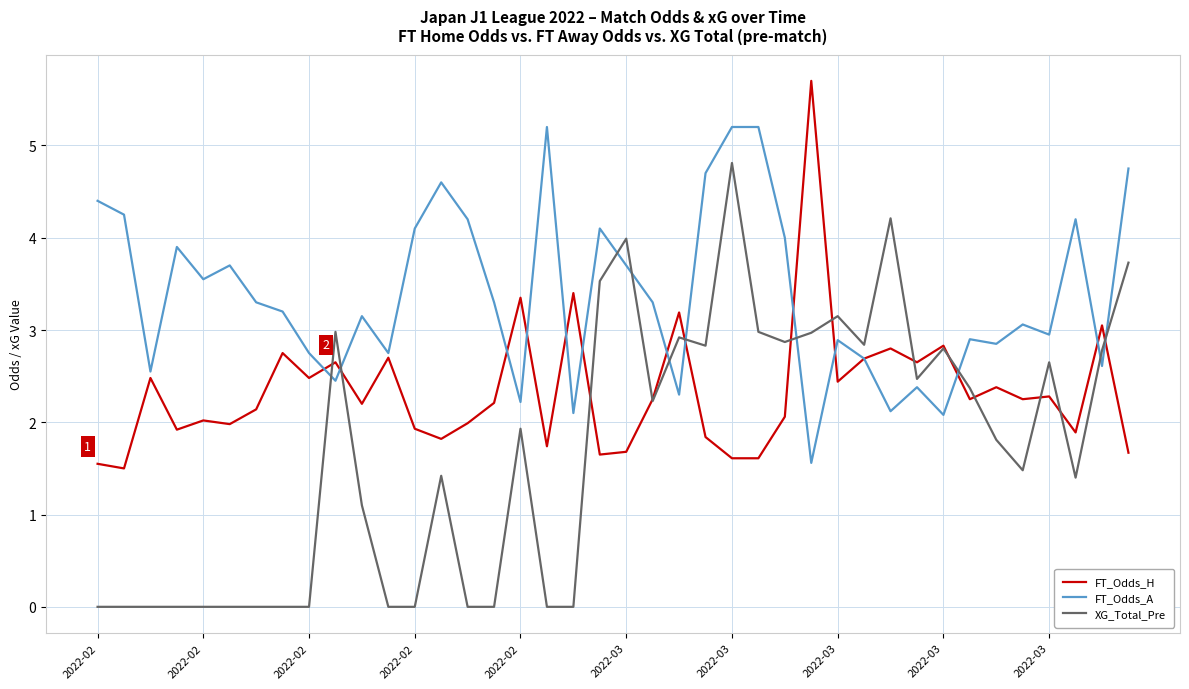

Which series ends up on top after the final intersection of XG_Total_Pre and FT_Odds_A?

FT_Odds_A